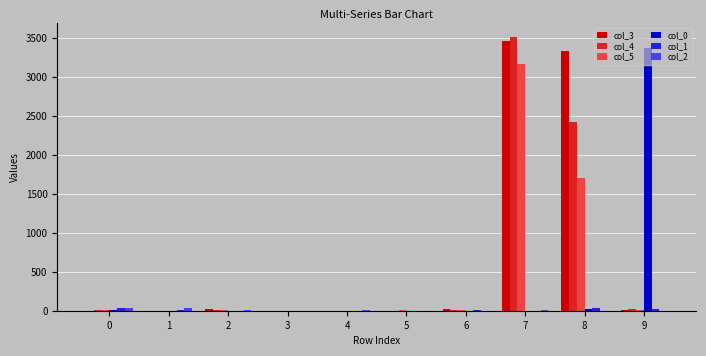

How many distinct data groups are displayed?

6